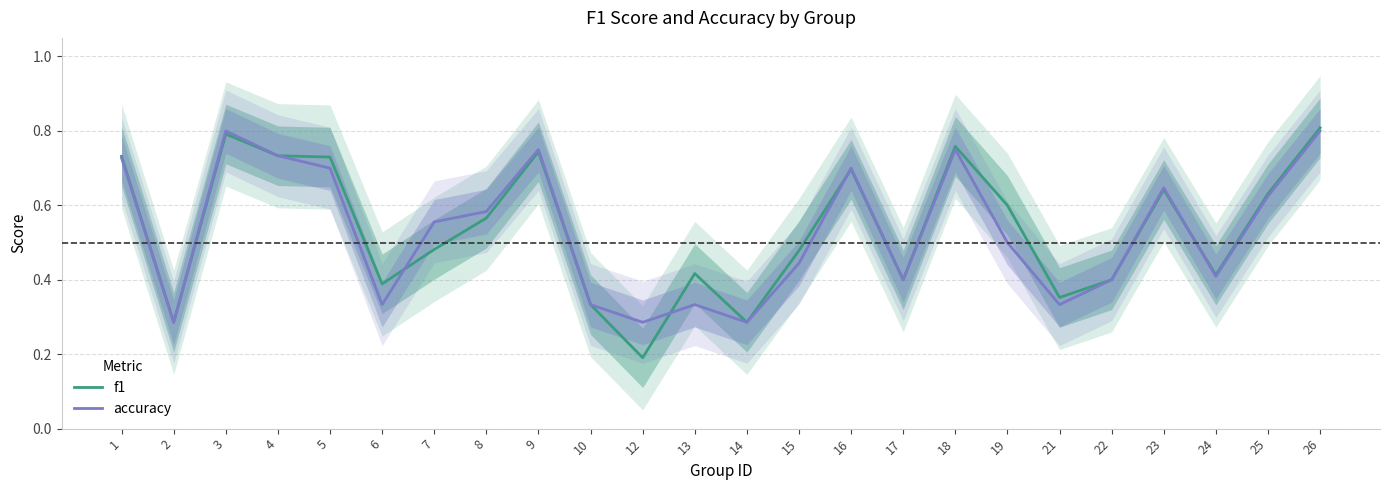

Reading left to right, list all the values displayed in this chart.

f1: 1=0.7	2=0.3	3=0.8	4=0.7	5=0.7	6=0.4	7=0.5	8=0.6	9=0.7	10=0.3	12=0.2	13=0.4	14=0.3	15=0.5	16=0.7	17=0.4	18=0.8	19=0.6	21=0.4	22=0.4	23=0.6	24=0.4	25=0.6	26=0.8
accuracy: 1=0.7	2=0.3	3=0.8	4=0.7	5=0.7	6=0.3	7=0.6	8=0.6	9=0.8	10=0.3	12=0.3	13=0.3	14=0.3	15=0.4	16=0.7	17=0.4	18=0.8	19=0.5	21=0.3	22=0.4	23=0.6	24=0.4	25=0.6	26=0.8